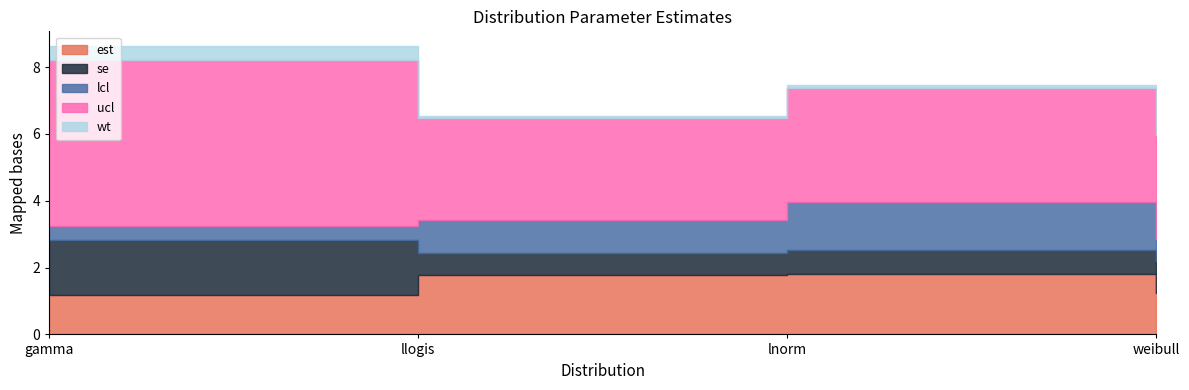

Count the number of categories in the chart.

4